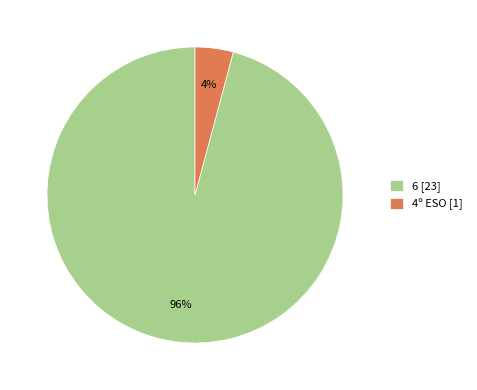

To the nearest percent, what portion does 4º ESO represent?

4%